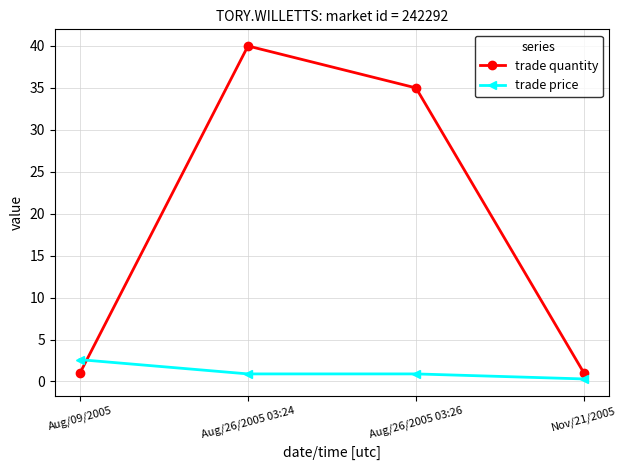

What are all the series names shown in the legend?

trade quantity, trade price